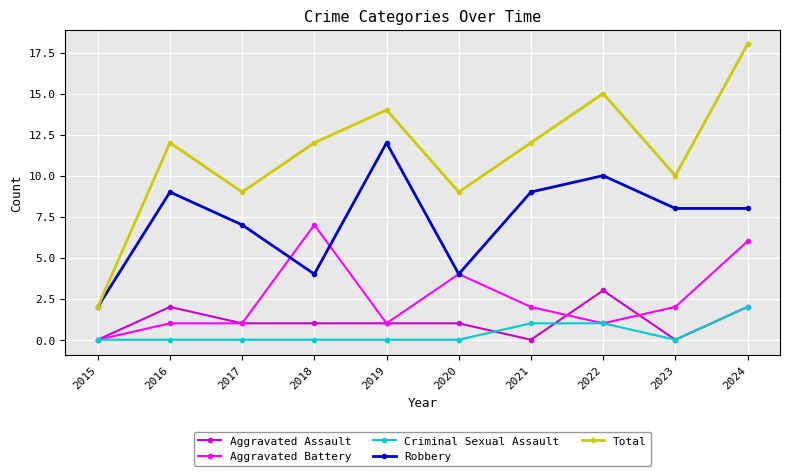

Is this an area chart (filled region under the line)?

No